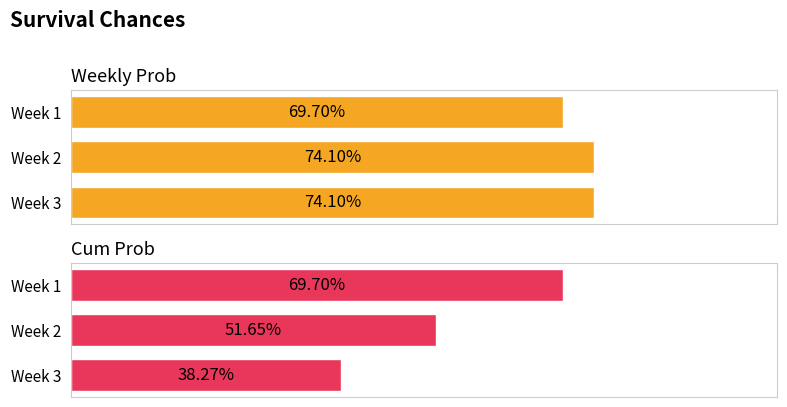

How many categories are shown in the chart?

3